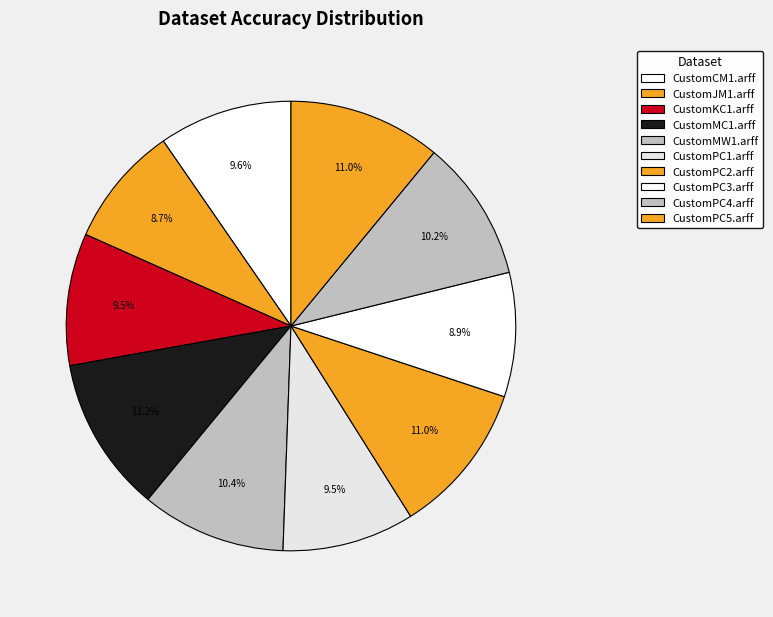

The CustomPC3.arff slice represents 9% of the pie. True or false?

True